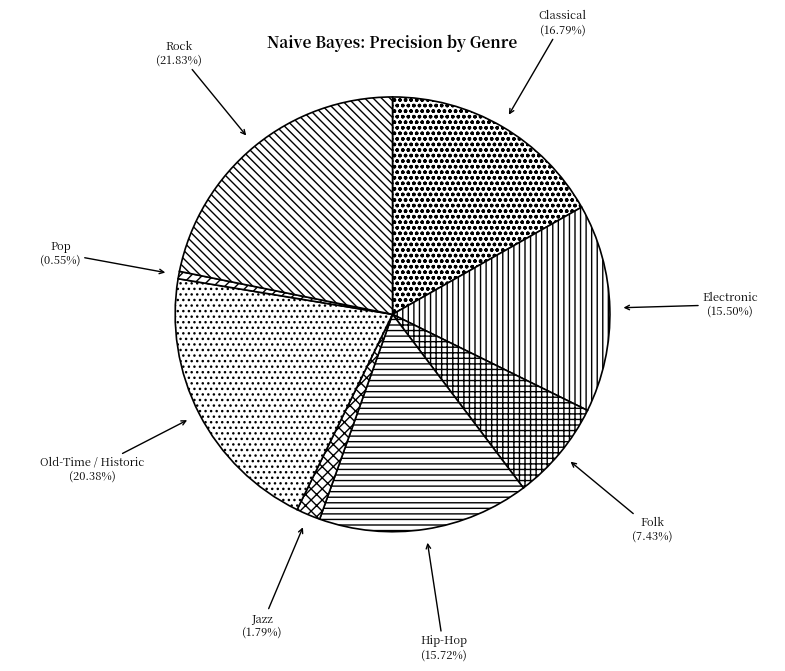

Approximately how many times larger is the value at Folk compared to Rock?

0.3